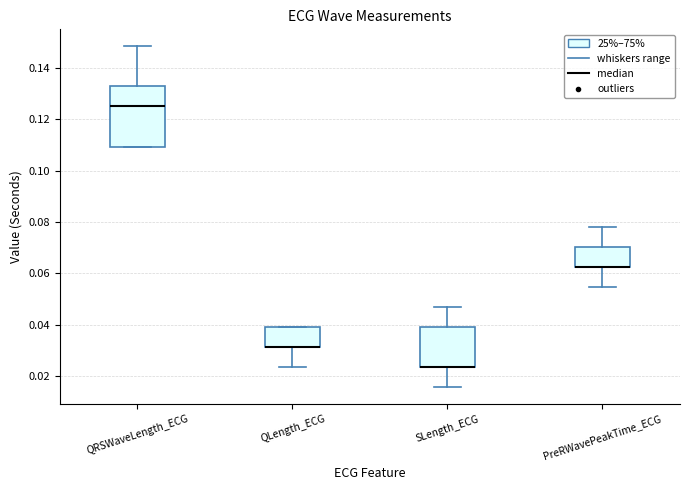

Where does the upper whisker of the box for SLength_ECG end on the y-axis? The values are not printed on the chart, so give them approximately, as read against the axis.

0.046